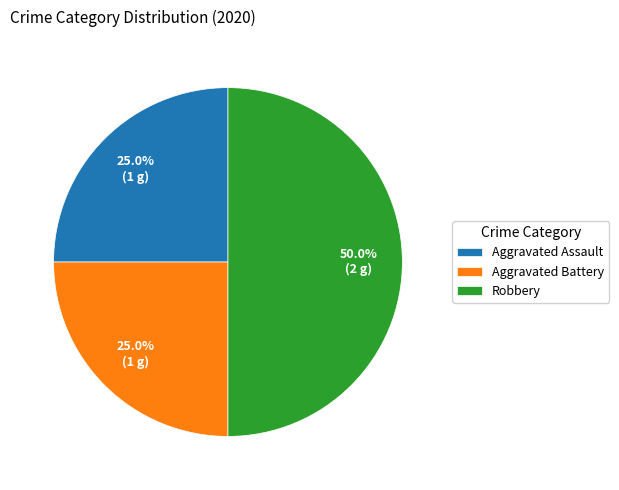

Combined, do Aggravated Battery and Robbery account for over 50%?

Yes